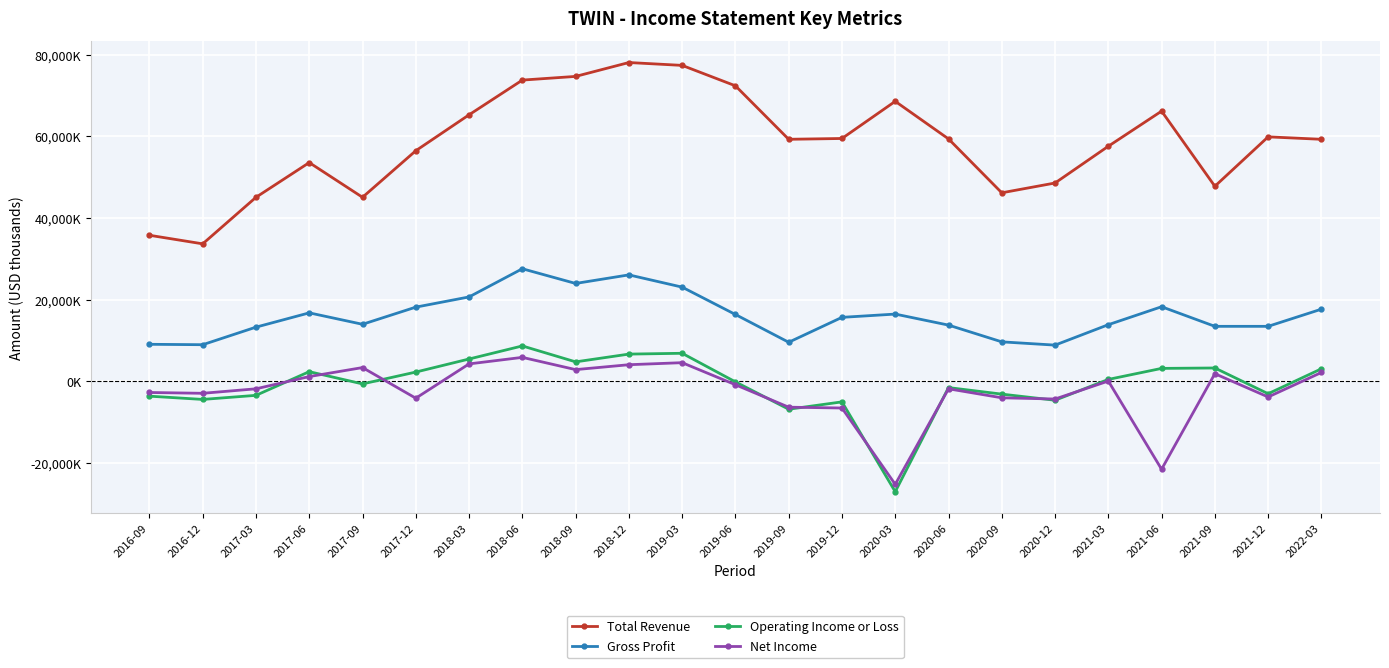

What are all the series names shown in the legend?

Total Revenue, Gross Profit, Operating Income or Loss, Net Income